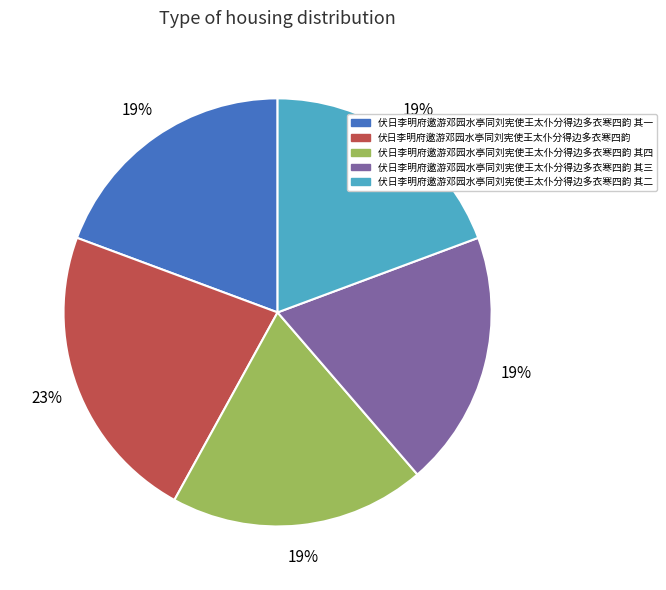

Is there any slice that represents more than half of the pie?

No